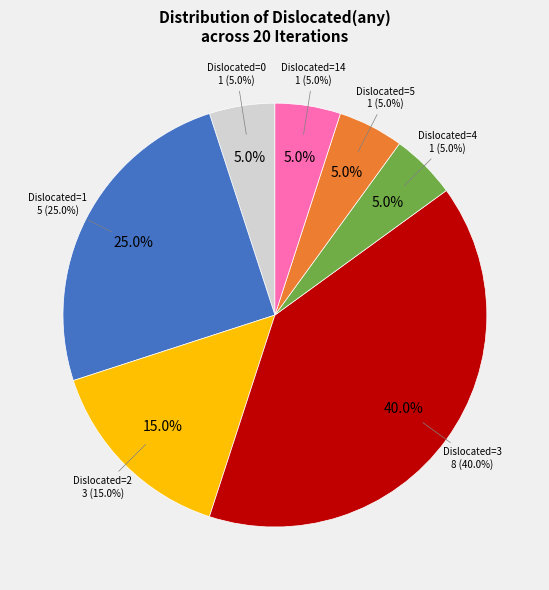

Is it true that 0 is 19% of the pie?

False